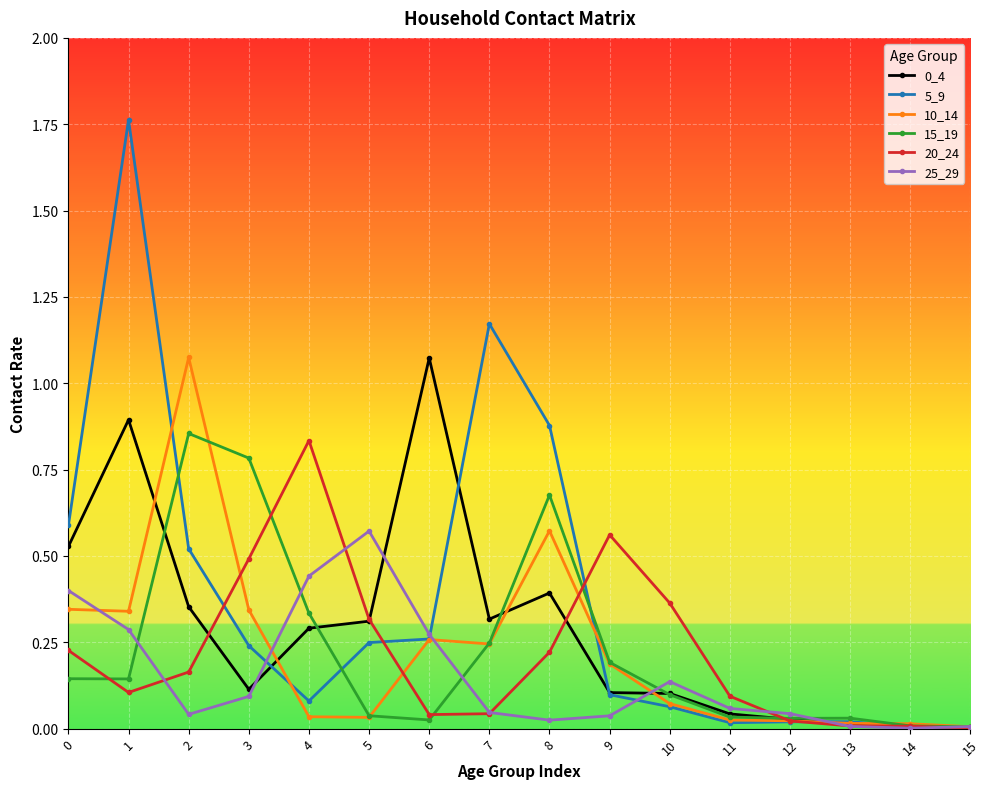

True or false: 5_9 has more than 1 interior local peaks.

True